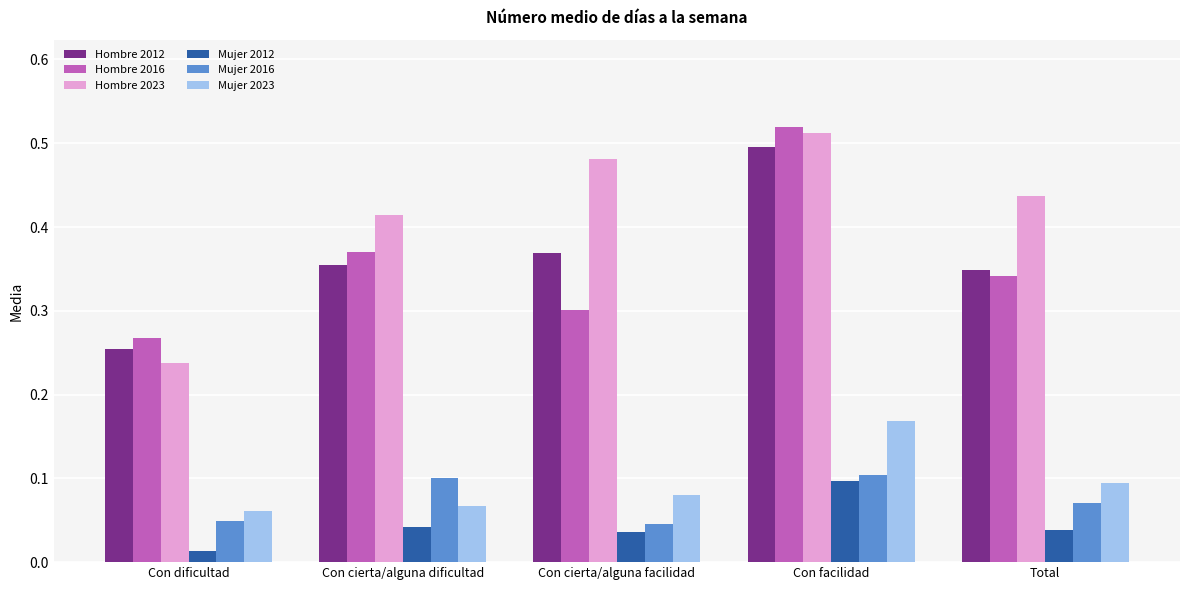

At how many categories does at least one series exceed 0?

5